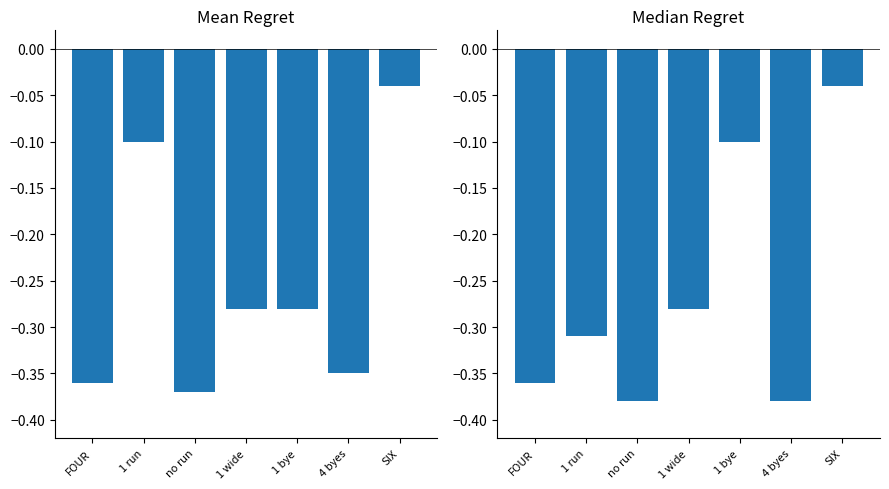

True or false: mean_over has a value of -0.4 at no run.

True